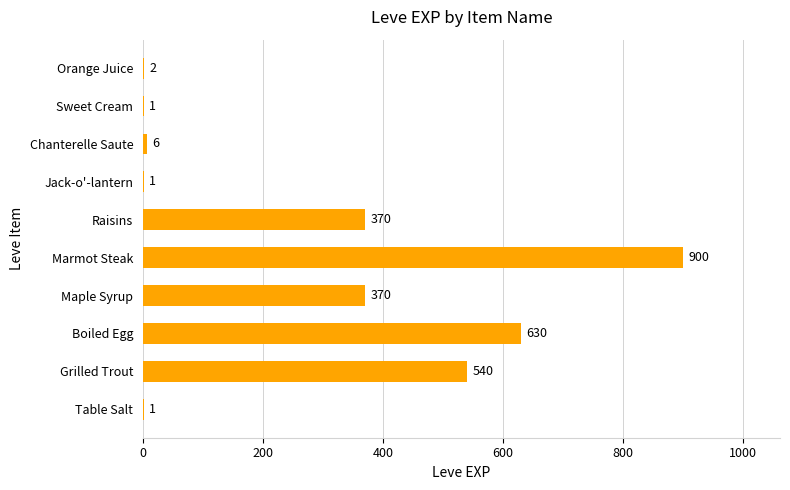

What is the average value?

282